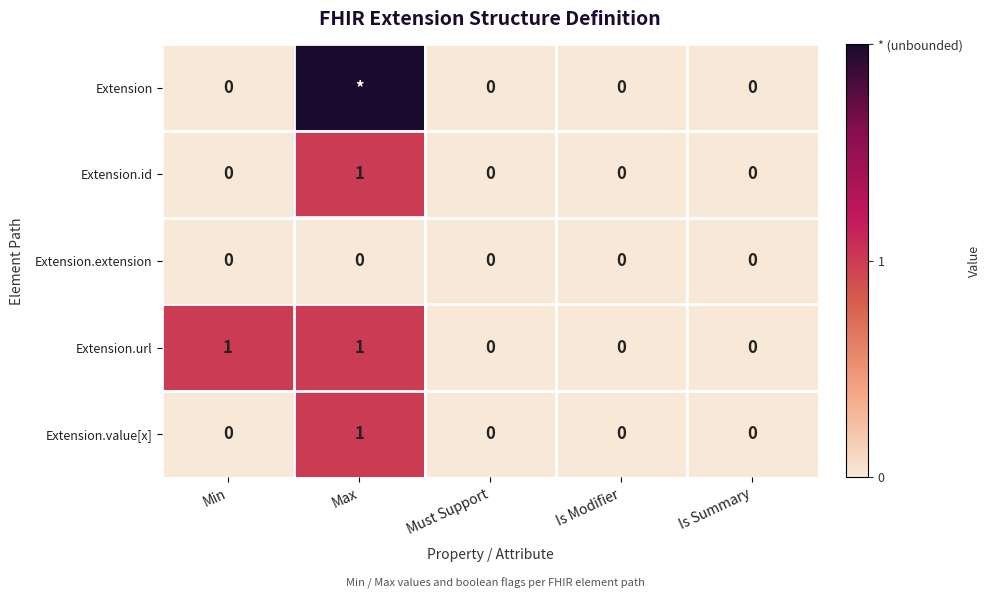

How many categories are shown in the chart?

5